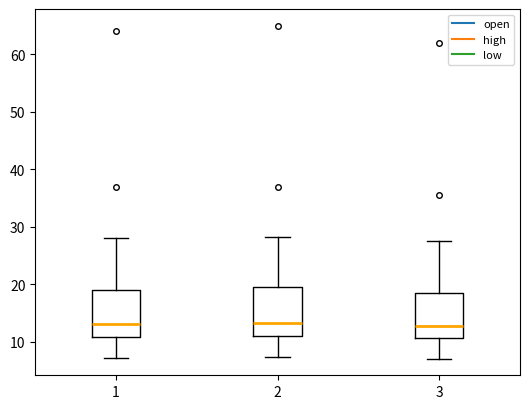

Reading left to right, read every box against the y-axis: the position of its median line, the range the box covers, and the ends of its whiskers. The values are not printed on the chart, so give them approximately, as read against the axis.

1: median 13, box 11 to 19, whiskers 7 to 28
2: median 13, box 11 to 20, whiskers 7 to 28
3: median 13, box 11 to 18, whiskers 7 to 28